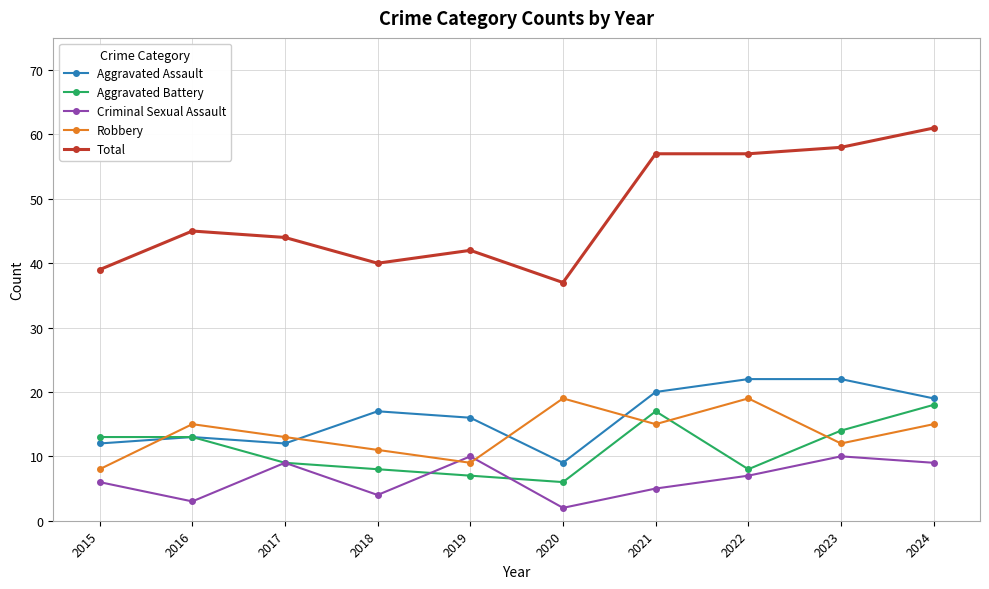

Where is the first local minimum for Criminal Sexual Assault?

2016